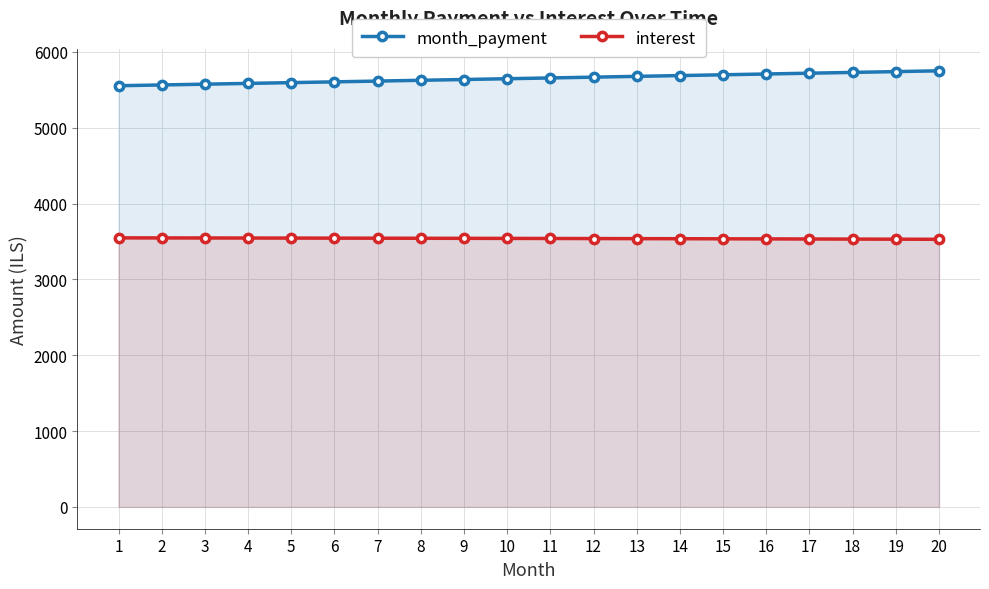

Which series has the largest total across all categories?

month_payment